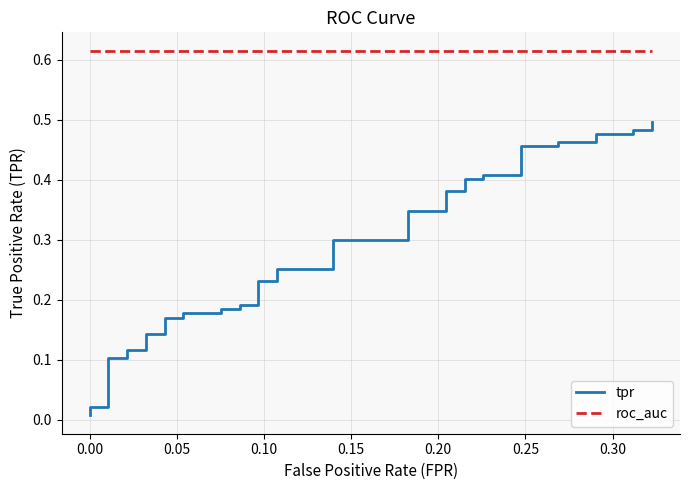

How many lines are shown in the chart?

2